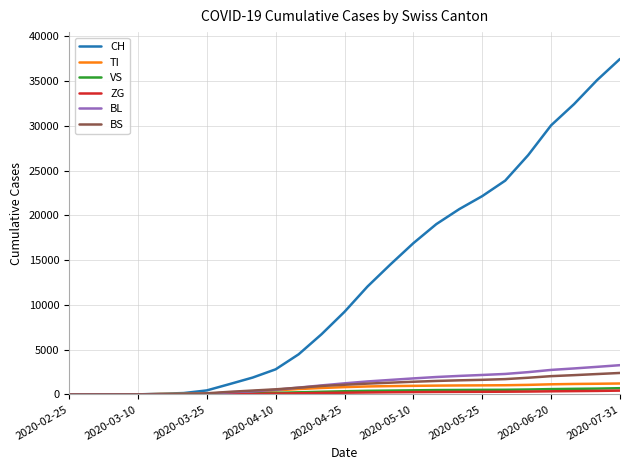

What is the maximum value shown in the chart?

37476